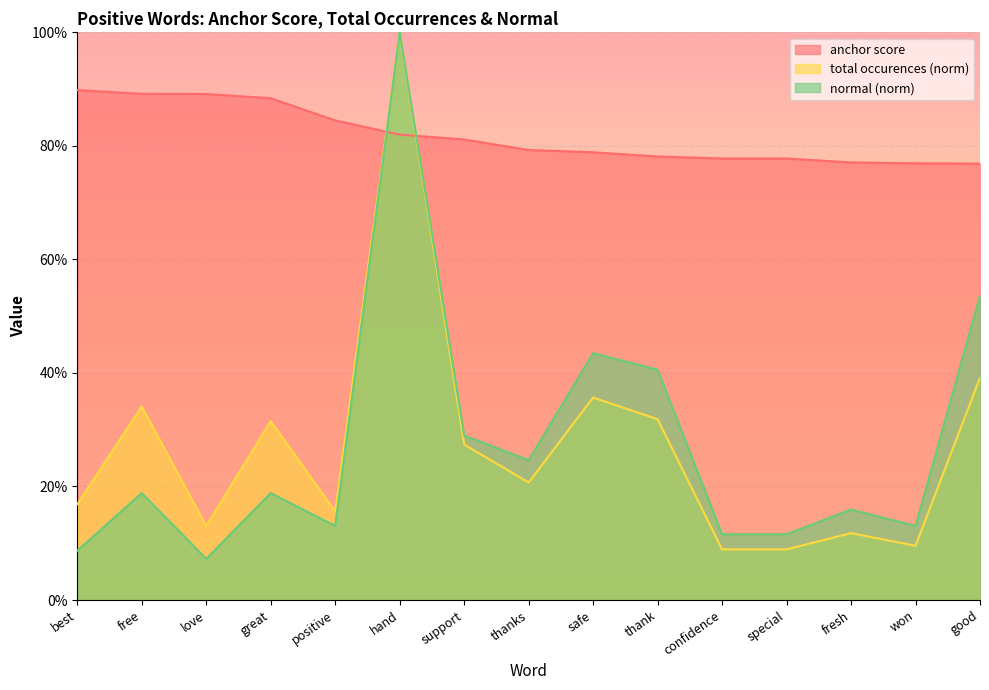

Where do anchor score and total occurences first cross each other?

positive and hand